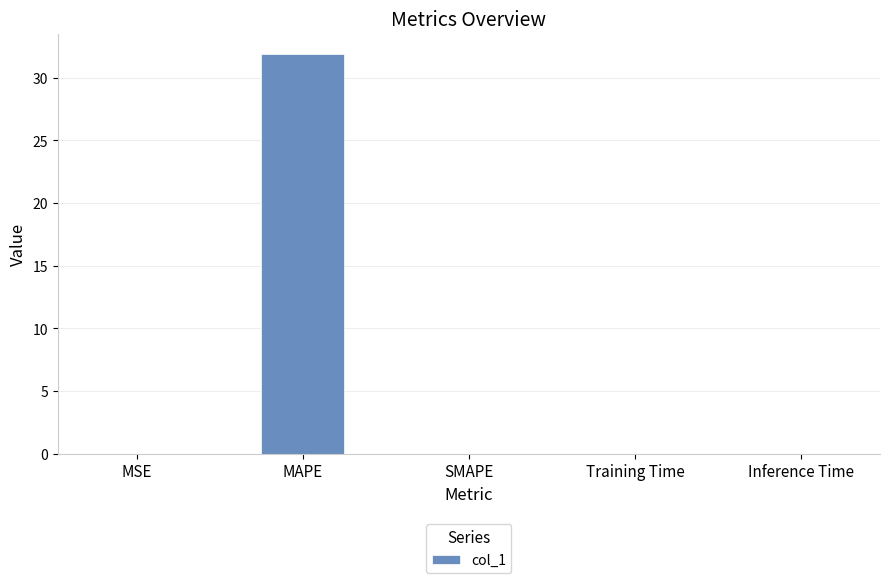

The value at MAPE is 48.7. True or false?

False